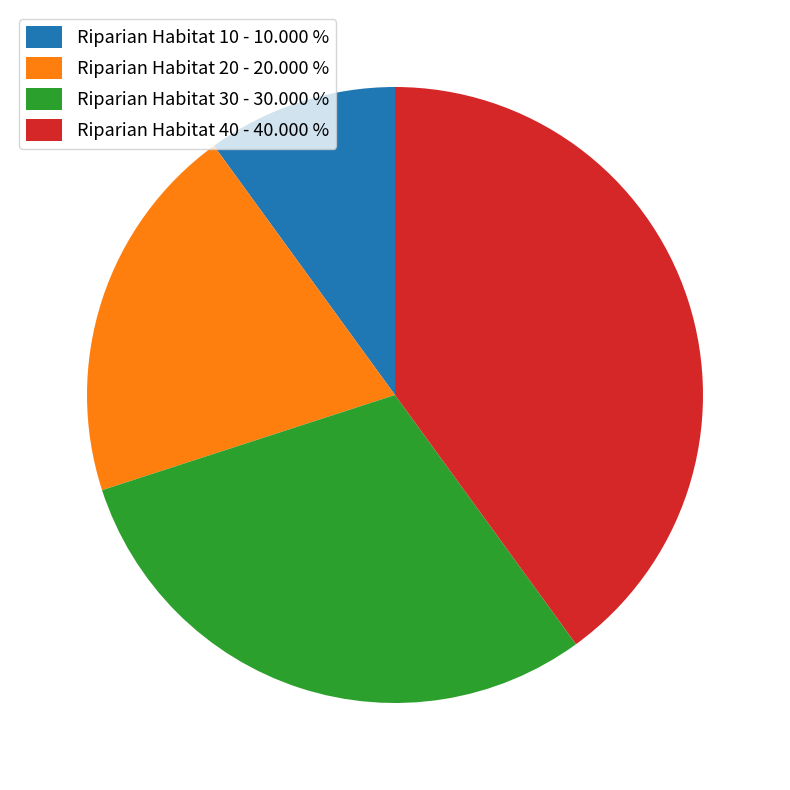

How many segments does this pie chart have?

4